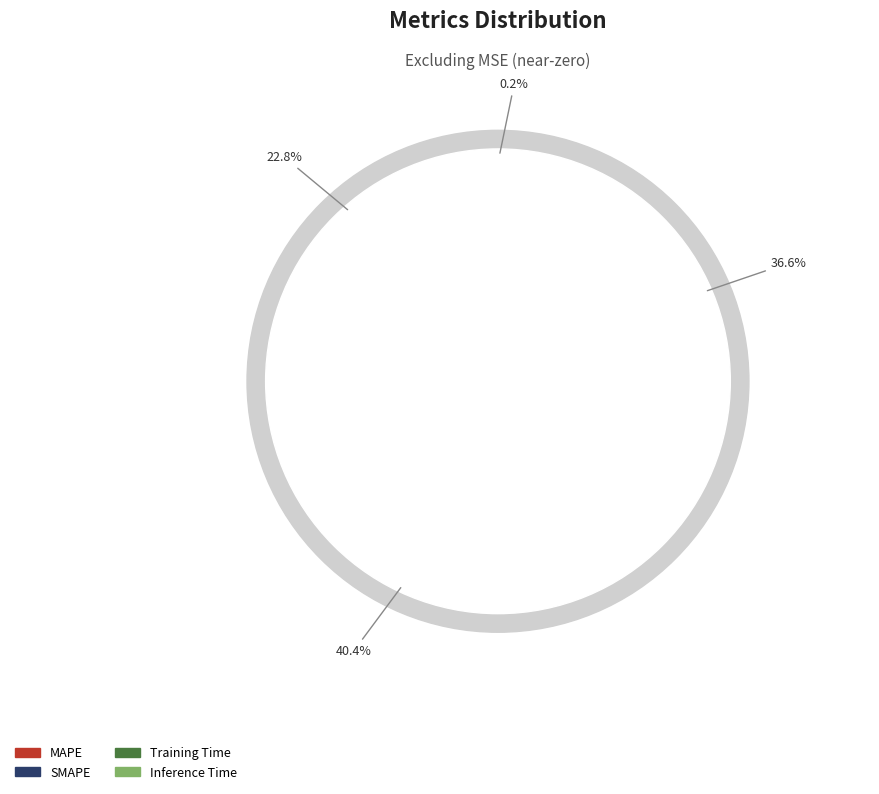

Is it true that MAPE is 34% of the pie?

False